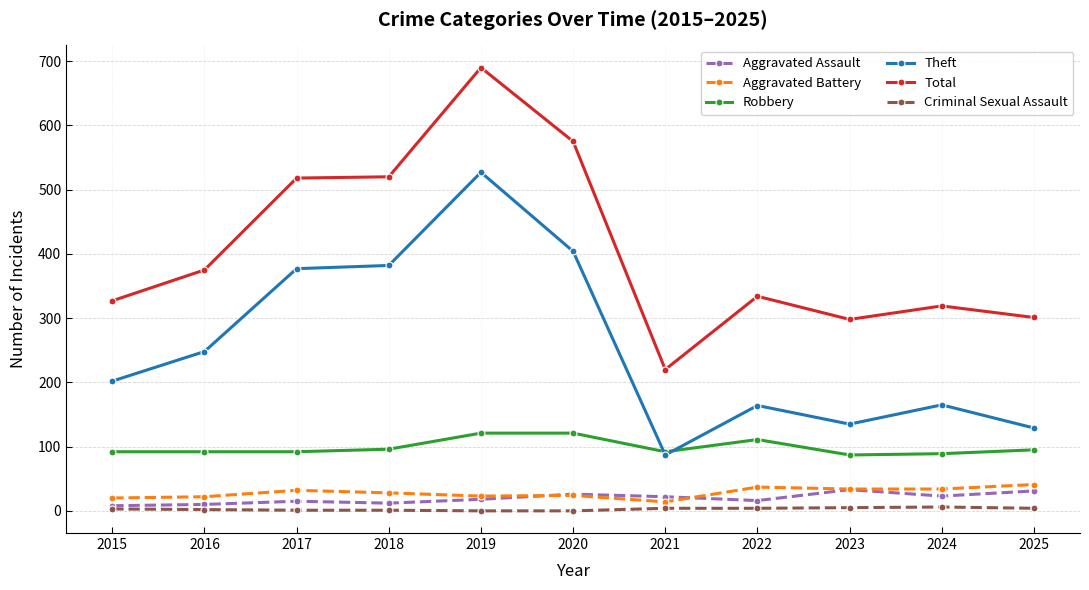

True or false: Aggravated Battery has more than 0 interior local peaks.

True